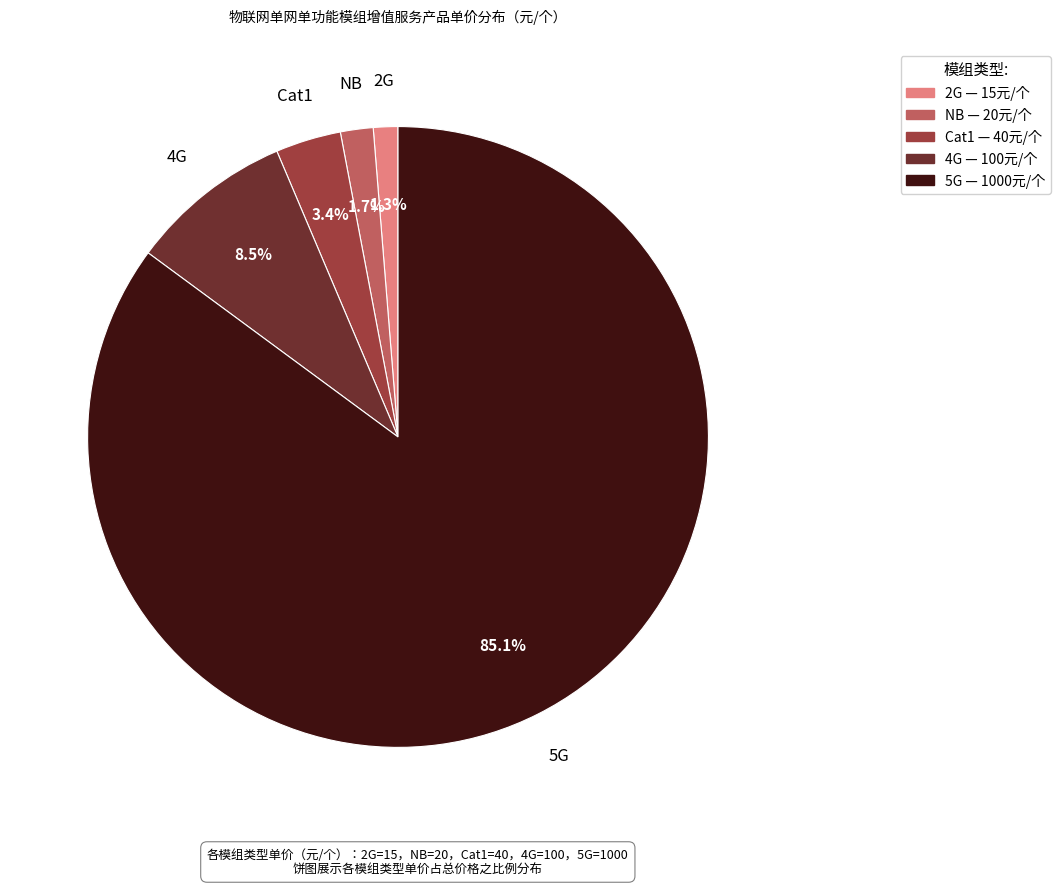

To the nearest percent, what is the difference between the largest and smallest slice percentages?

84%